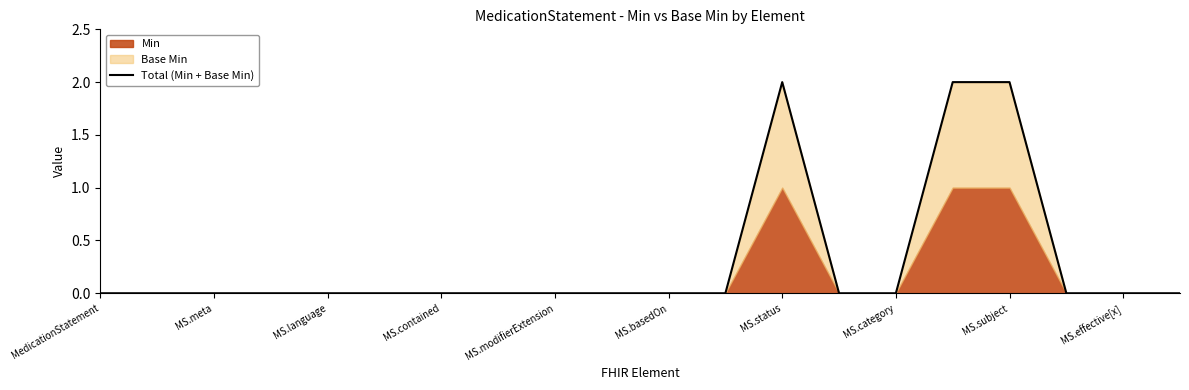

True or false: Total (Min + Base Min) has a value of 0 at MS.contained.

True